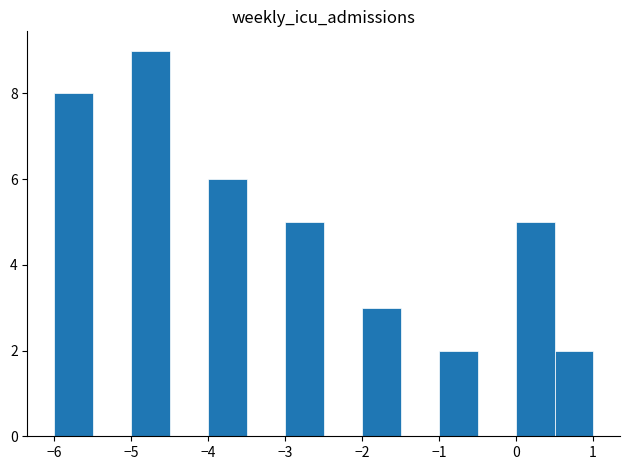

What is the height of the bar covering 0.5 to 1.0 on the x-axis? The values are not printed on the chart, so give them approximately, as read against the axis.

2